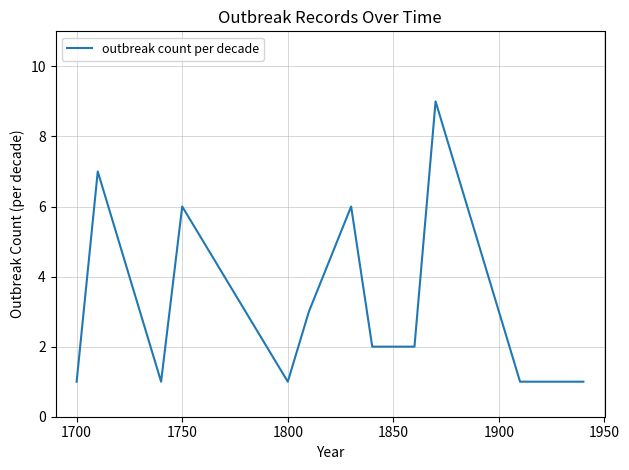

What is the maximum value shown in the chart?

9